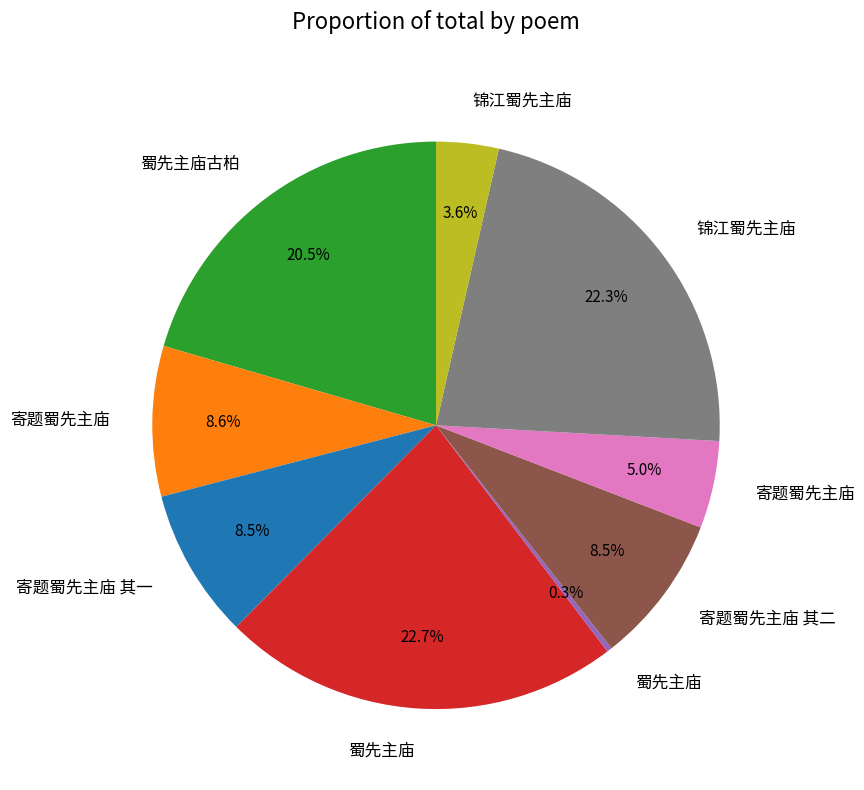

To the nearest percent, what is the difference between the largest and smallest slice percentages?

22%